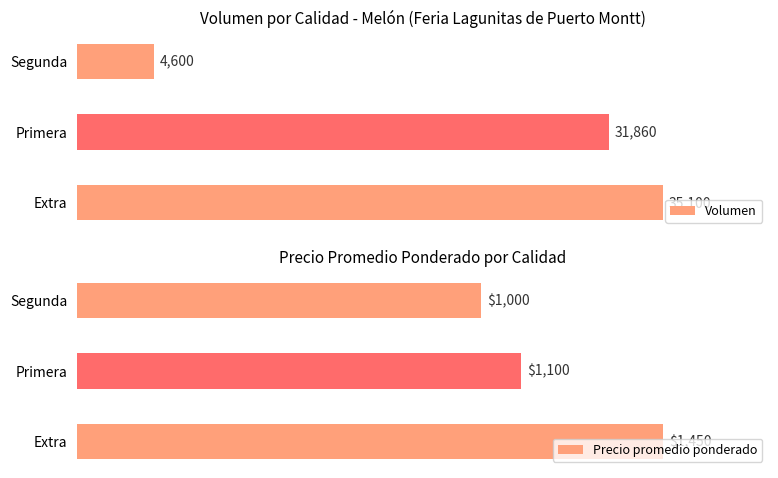

Which category has the highest value in the Volumen series?

Extra